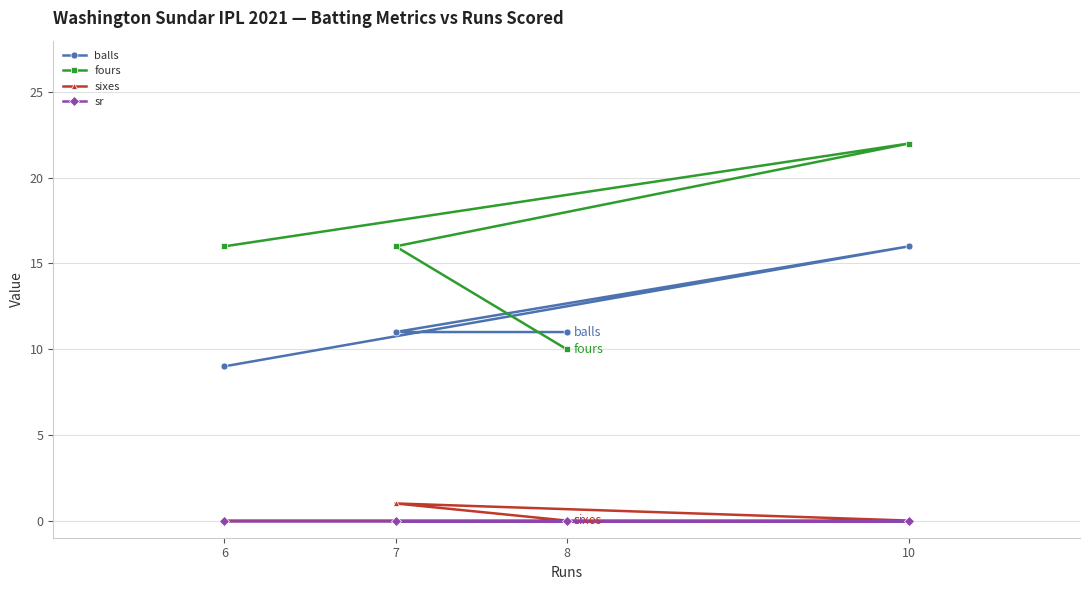

Reading right to left, list all the values displayed in this chart.

balls: 10=16	8=11	7=11	6=9
fours: 10=22	8=10	7=16	6=16
sixes: 10=0	8=0	7=1	6=0
sr: 10=0	8=0	7=0	6=0